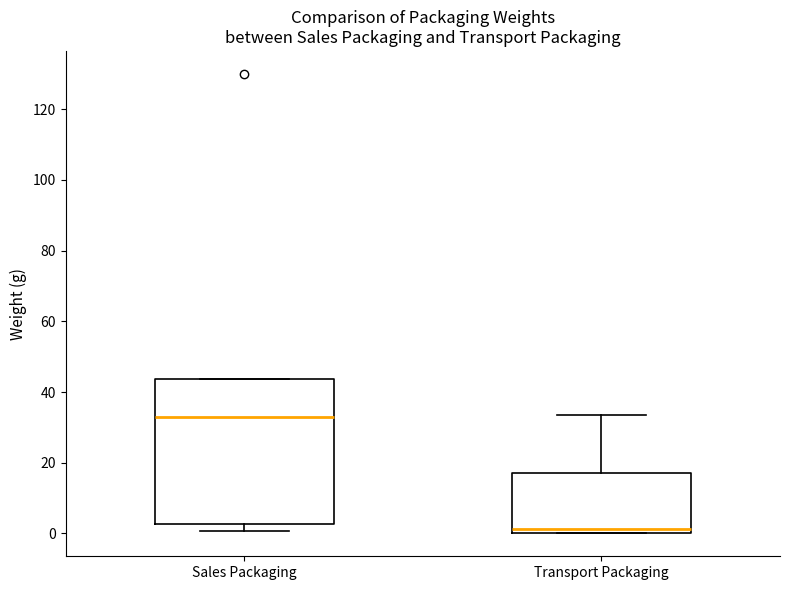

Reading left to right, read every box against the y-axis: the position of its median line, the range the box covers, and the ends of its whiskers. The values are not printed on the chart, so give them approximately, as read against the axis.

Sales Packaging: median 34, box 2 to 44, whiskers 0 to 44
Transport Packaging: median 2, box 0 to 16, whiskers 0 to 34